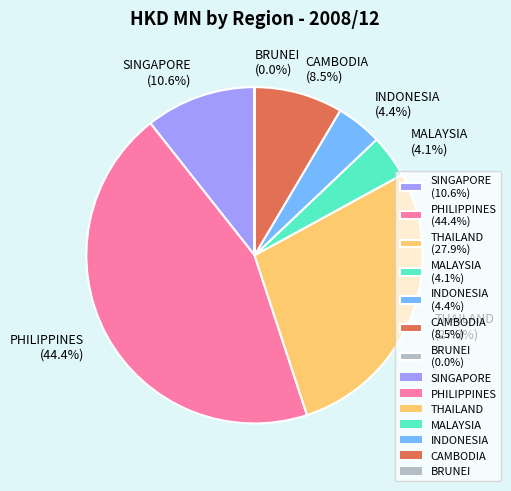

To the nearest percent, what is the difference between the largest and smallest slice percentages?

44%